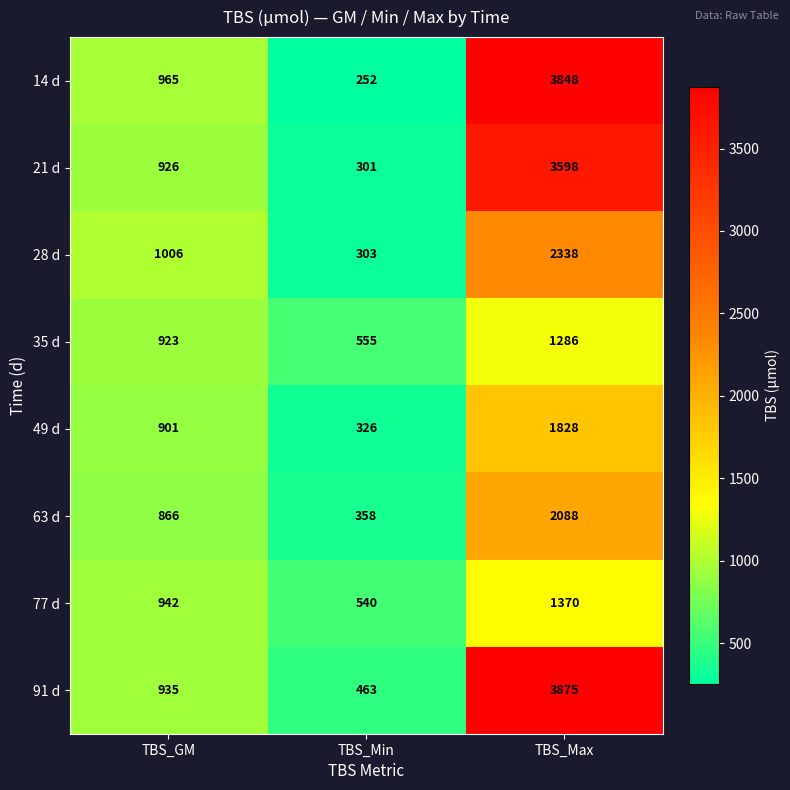

How many 28 d values are between 303 and 2338?

3